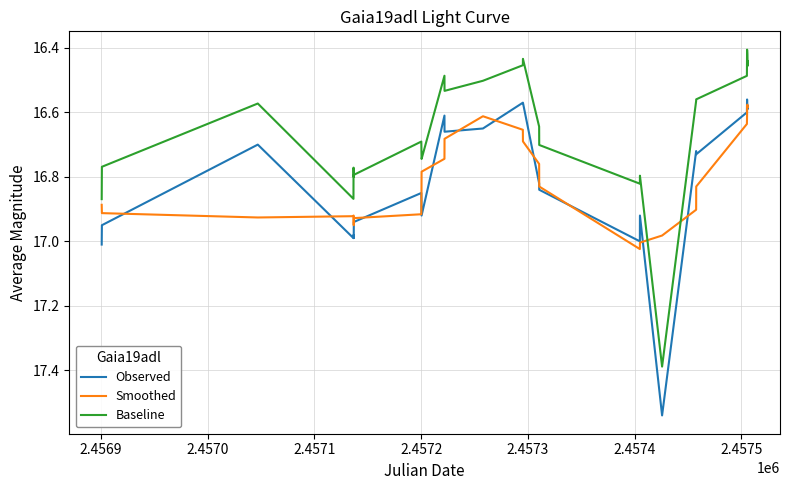

After their last crossing, which series has the higher values: Smoothed or Baseline?

Smoothed